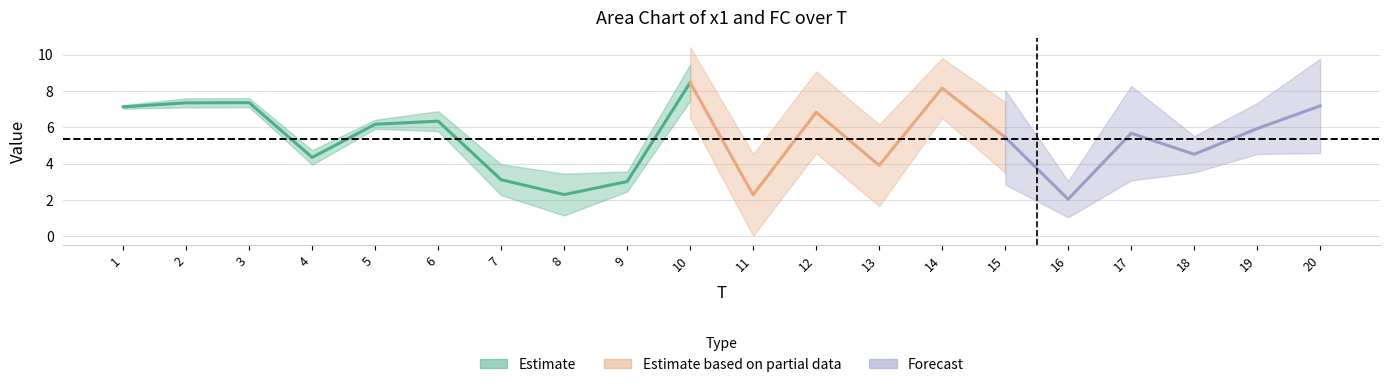

At which category is the sum across all series the highest?

10